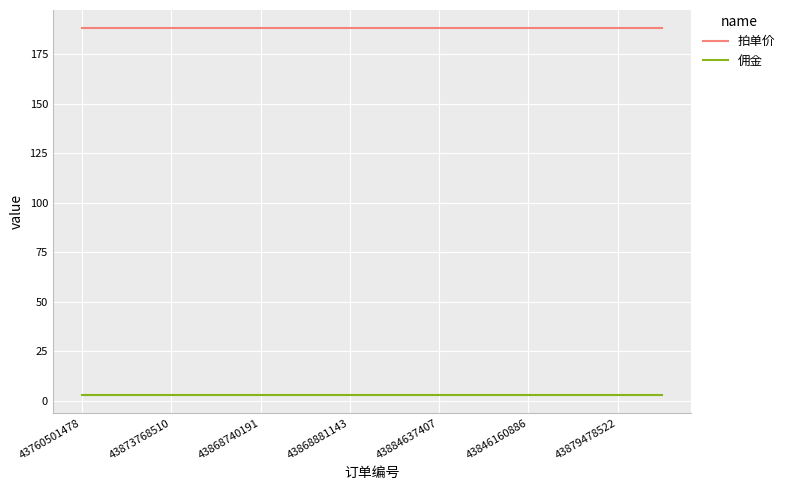

Rank the series by their maximum value, from highest to lowest.

拍单价, 佣金